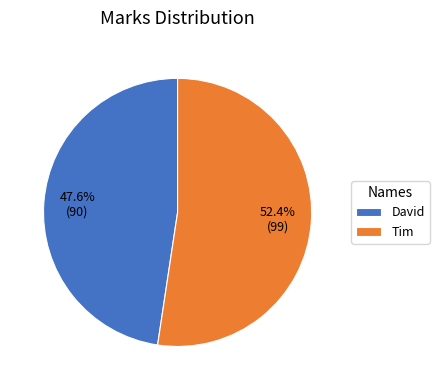

True or false: David accounts for 48% of the total.

True